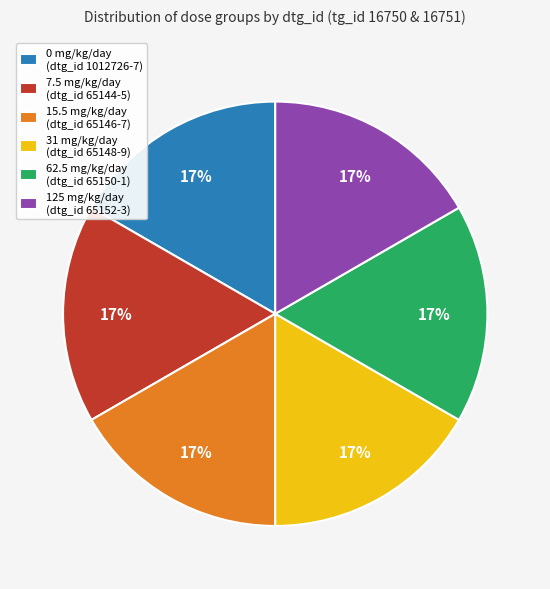

Count the number of slices in the pie.

6